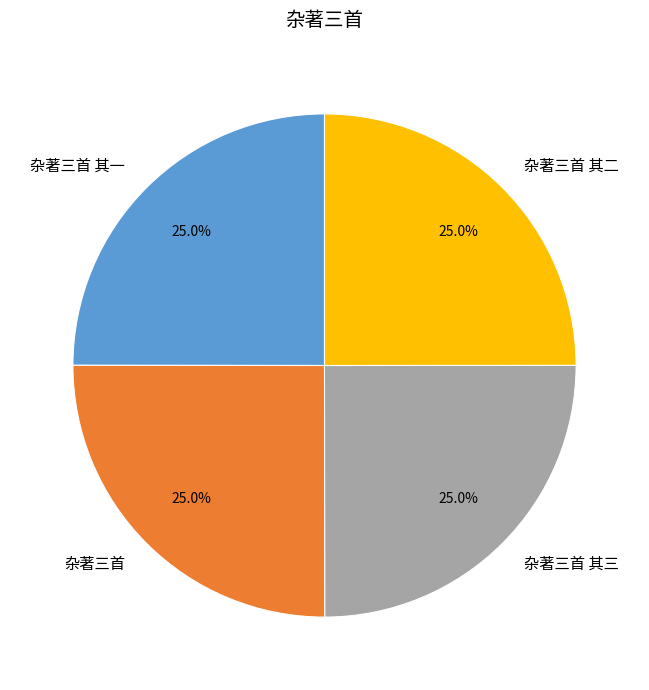

To the nearest percent, what portion does 杂著三首 represent?

25%